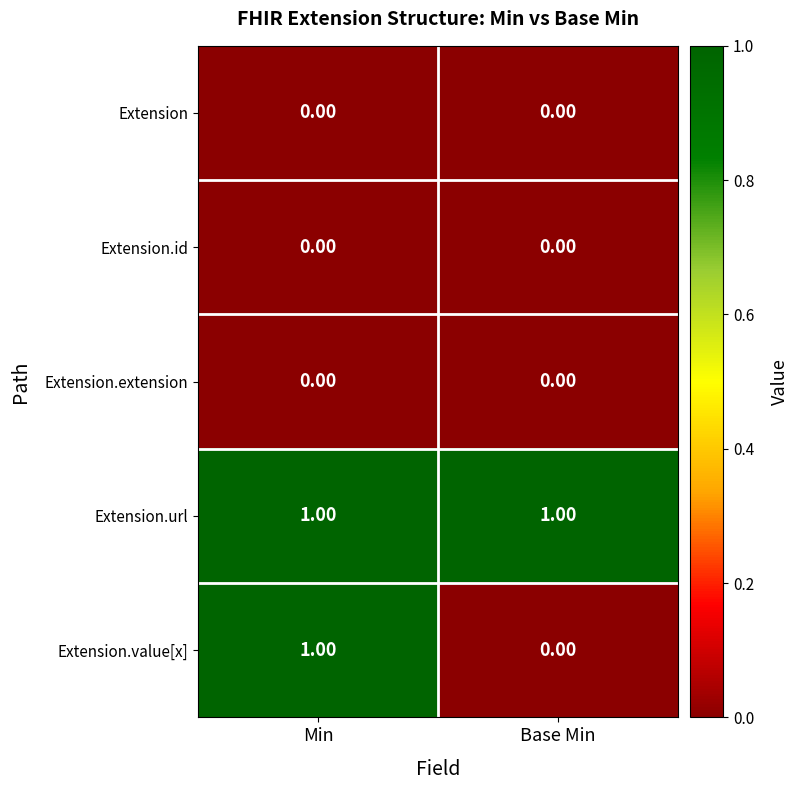

How many data points does each series have?

2